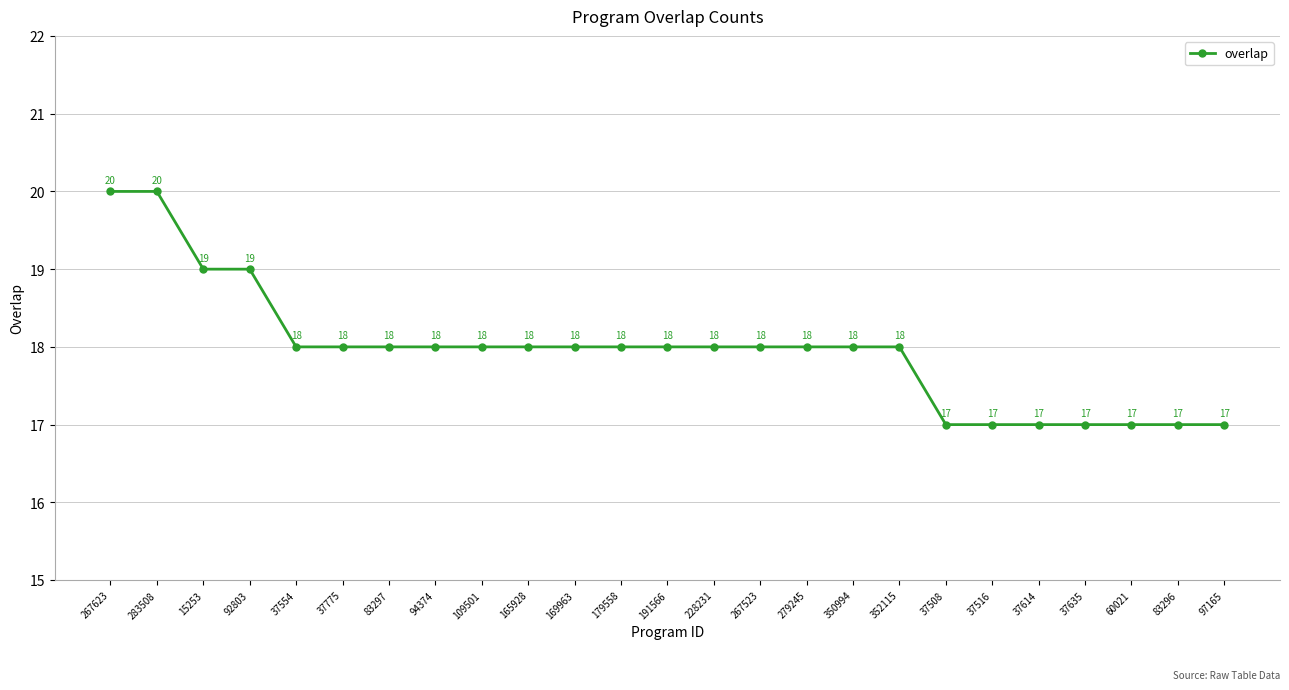

What is the label of the 24th point from the right?

283508